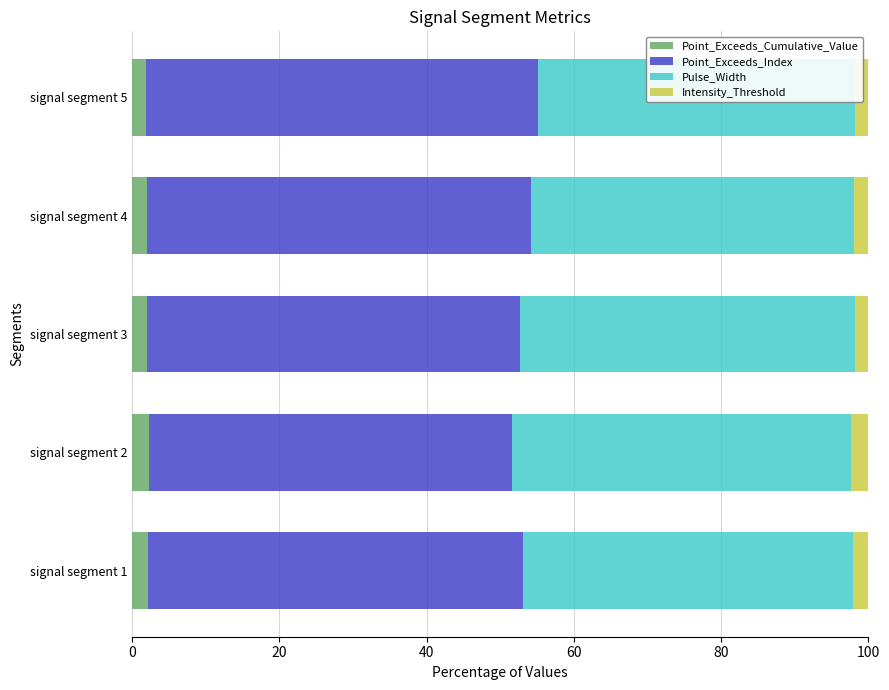

Which series has the largest total across all categories?

Point_Exceeds_Index